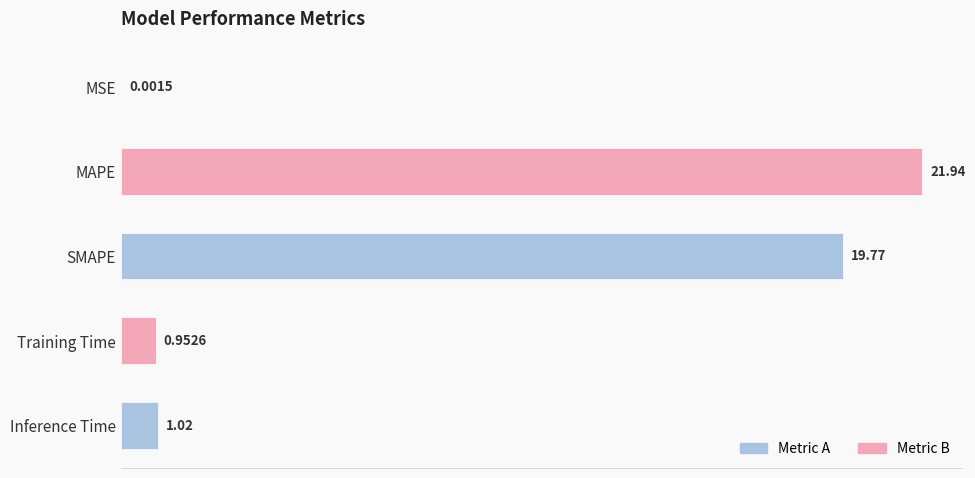

What is the sum of all values?

43.7